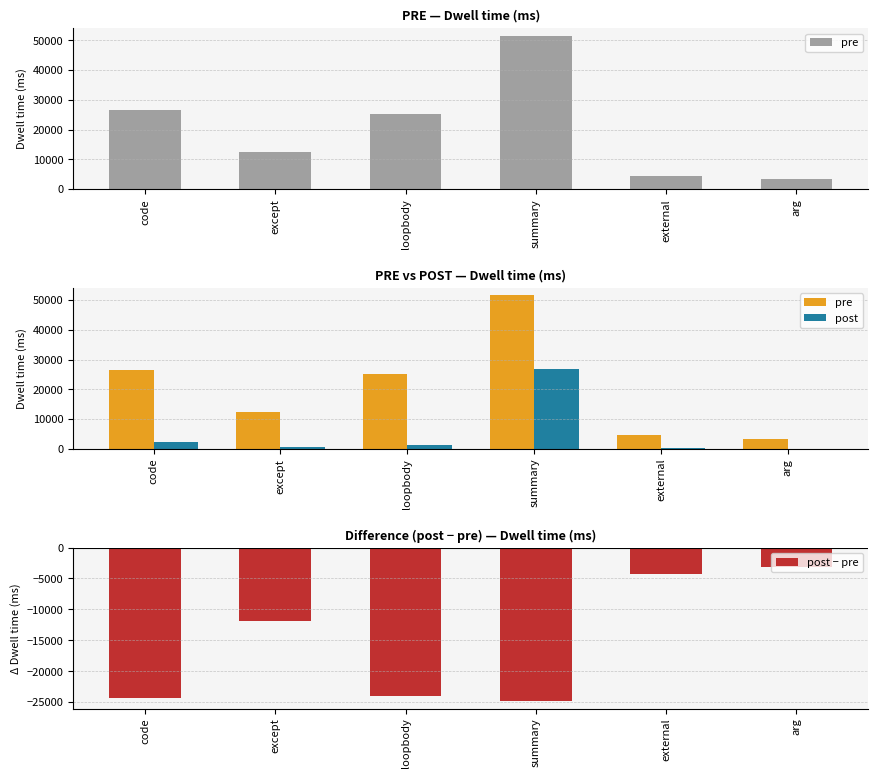

Reading left to right, transcribe all the data shown in this chart.

pre: 26589.2	12332.2	25271.1	51585.2	4523.1	3220.8
post: 2319.1	517.2	1184.5	26782.7	183.6	0.0
post − pre: -24270.0	-11815.0	-24086.5	-24802.5	-4339.5	-3220.8